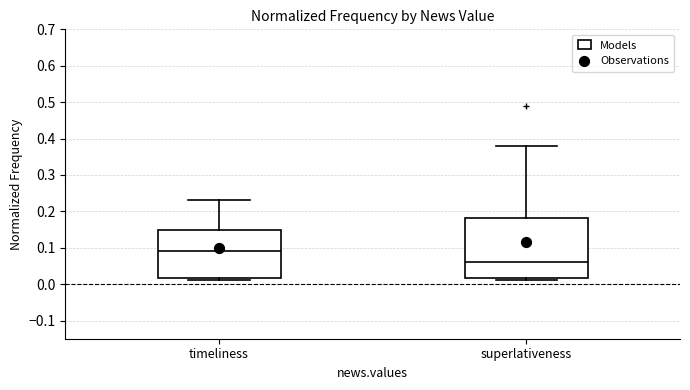

Reading left to right, read every box against the y-axis: the position of its median line, the range the box covers, and the ends of its whiskers. The values are not printed on the chart, so give them approximately, as read against the axis.

timeliness: median 0.09, box 0.02 to 0.15, whiskers 0.01 to 0.23
superlativeness: median 0.06, box 0.02 to 0.18, whiskers 0.01 to 0.38